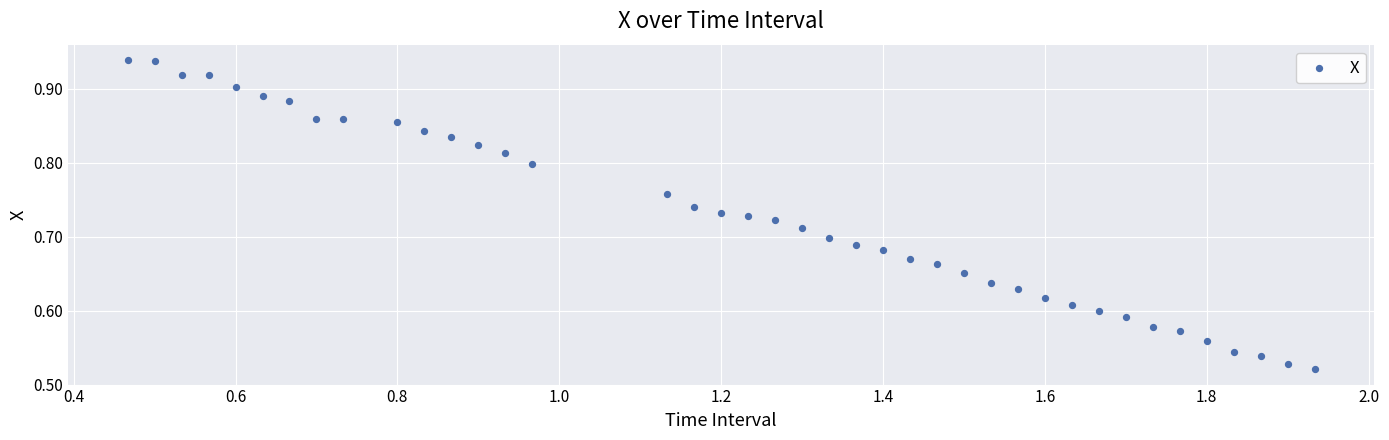

What is the range of Y values (max minus min)?

0.4